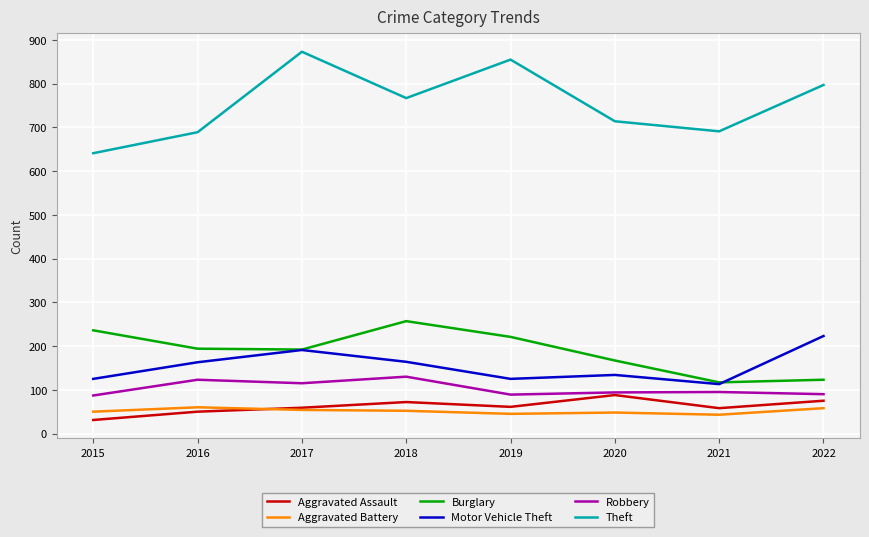

Is this an area chart (filled region under the line)?

No